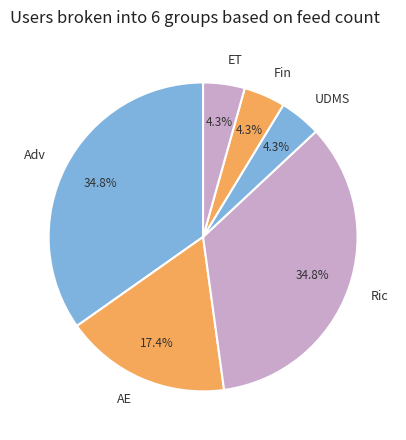

To the nearest percent, what is the average slice percentage?

17%